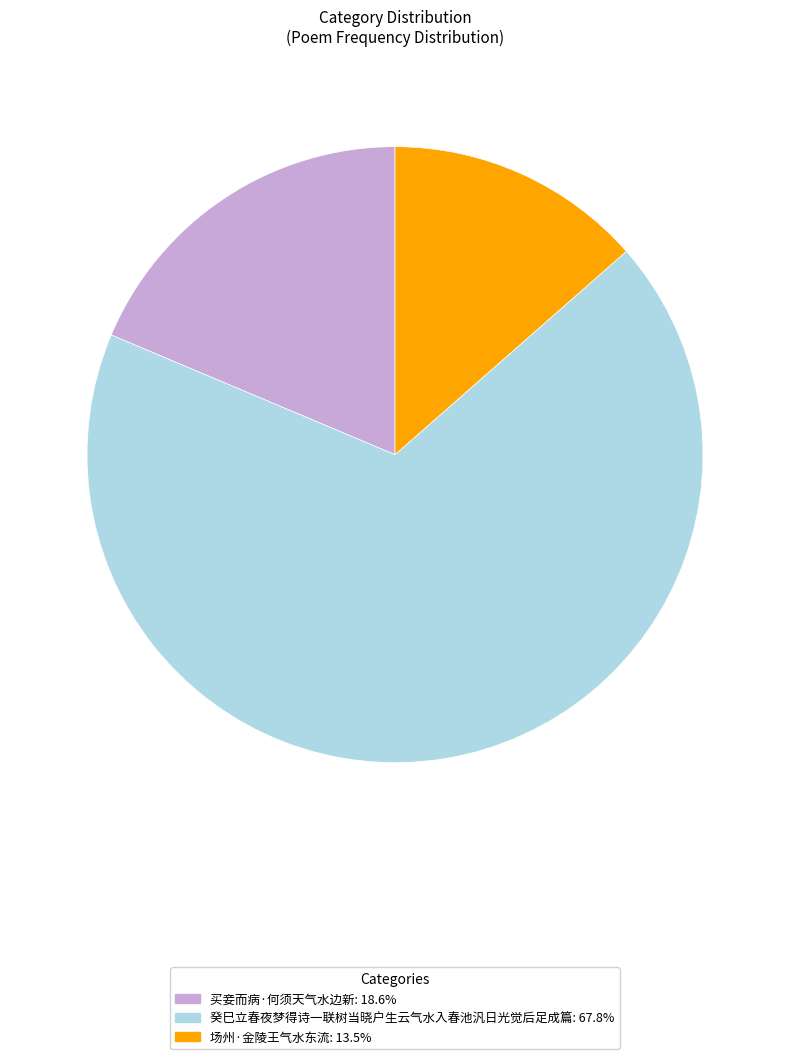

Does 场州·金陵王气水东流: 13.5% represent more than half of the total?

No